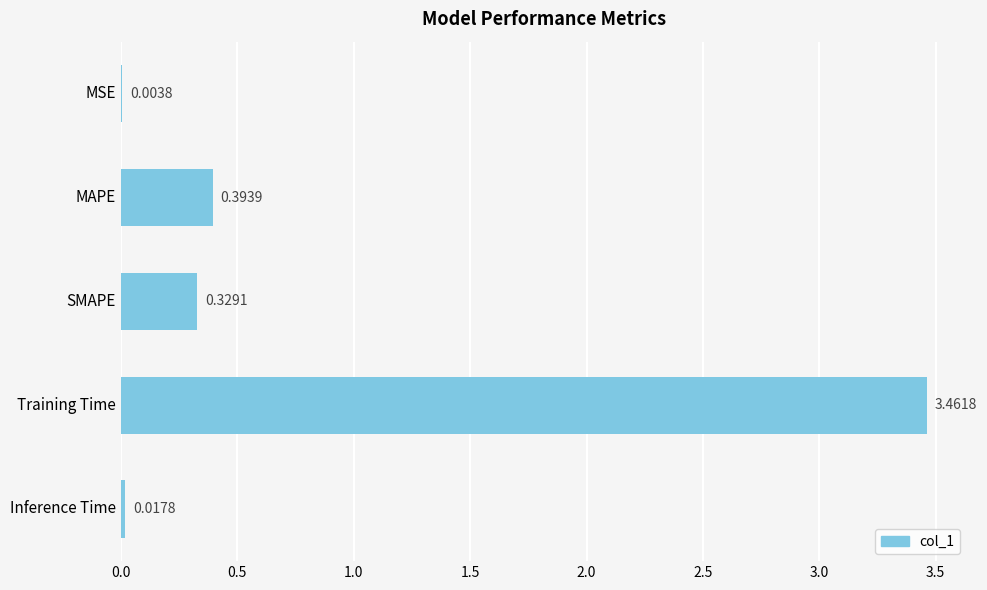

Which label corresponds to the largest value in the chart?

Training Time